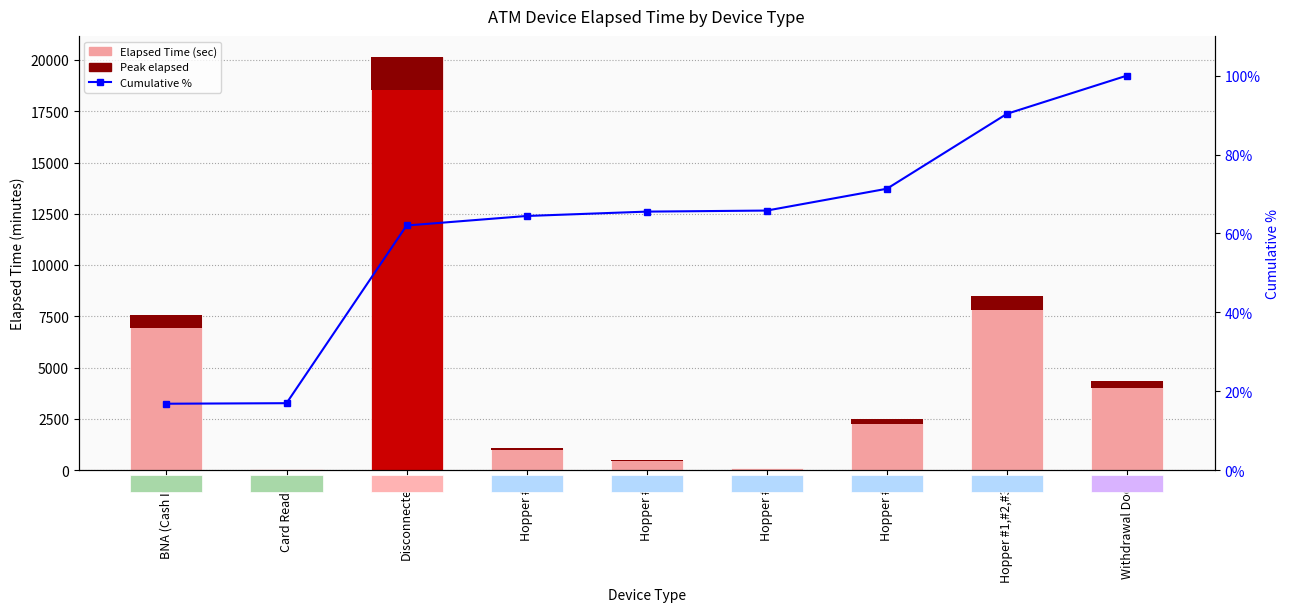

What is the label of the 3rd bar from the left?

Disconnected